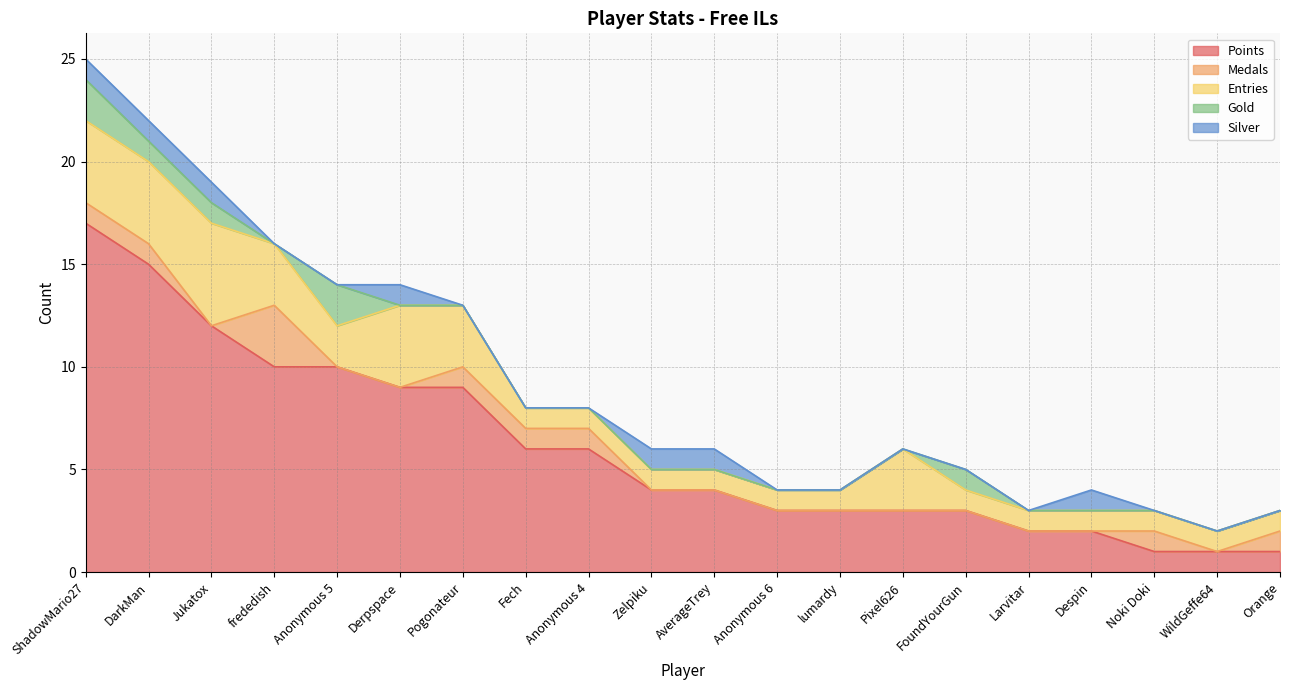

At which category does Silver reach its first local peak?

Derpspace